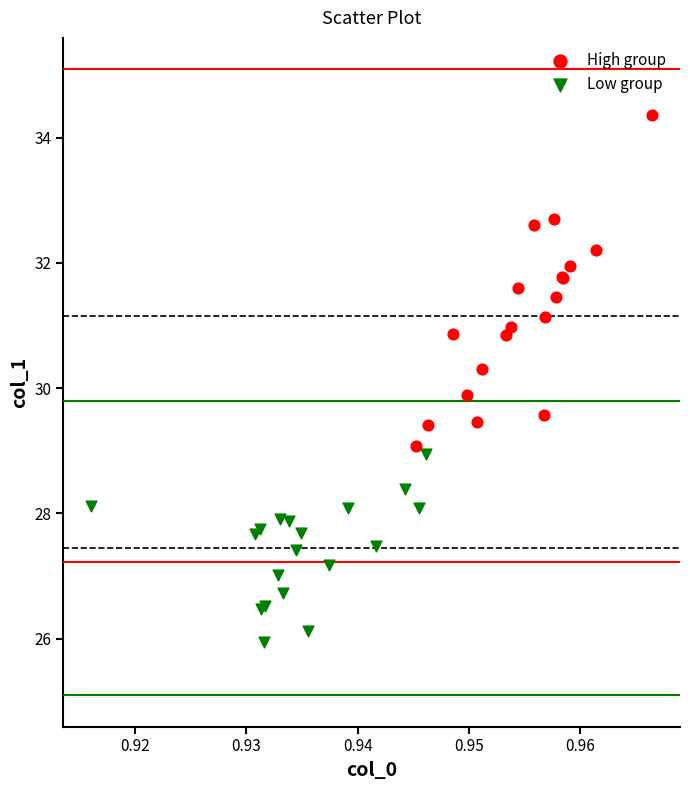

What are all the series names shown in the legend?

High group, Low group